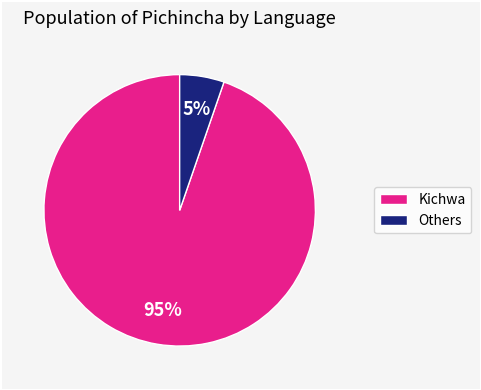

To the nearest percent, what is the average slice percentage?

50%